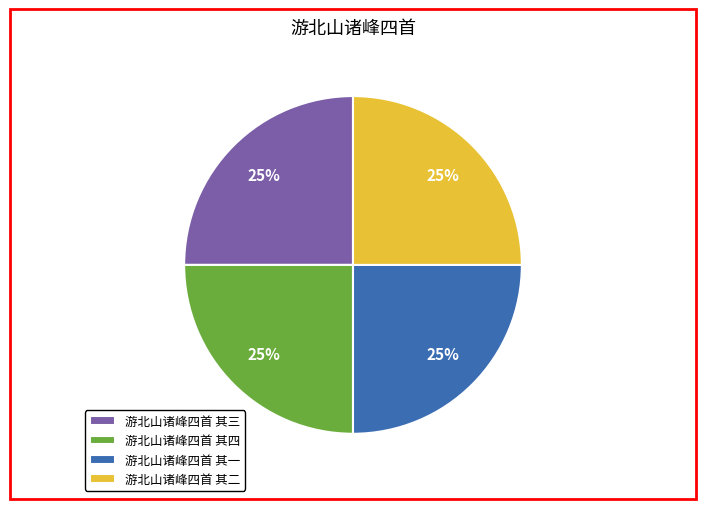

To the nearest percent, what percentage of the pie is 游北山诸峰四首 其三?

25%